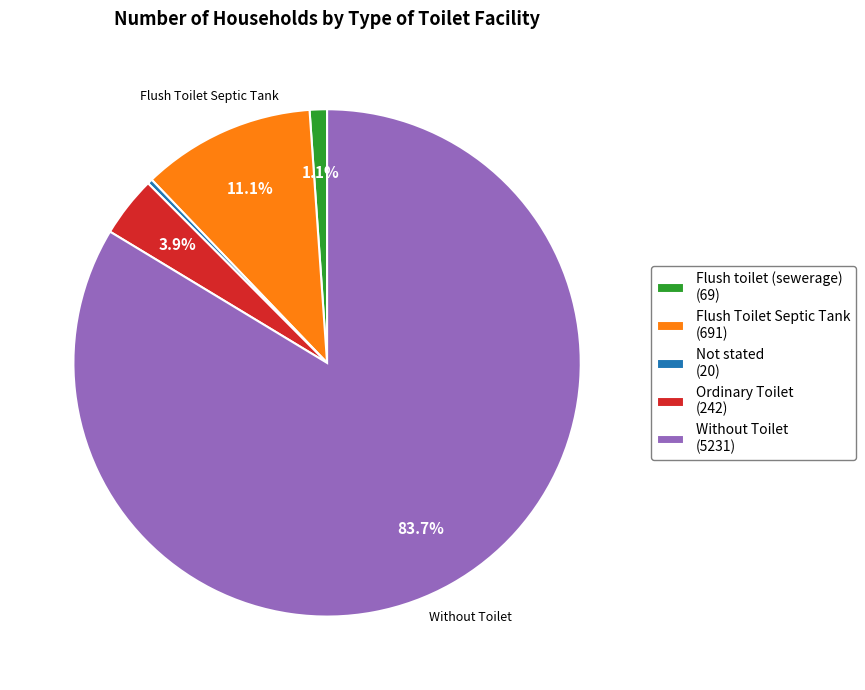

True or false: Flush Toilet Septic Tank accounts for 4% of the total.

False